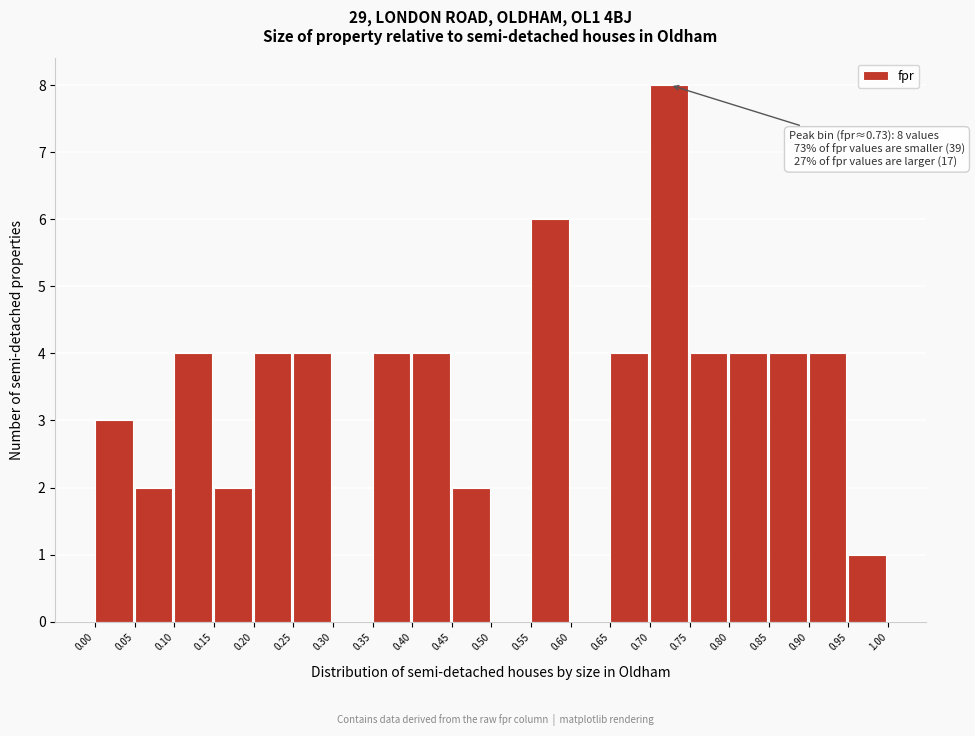

Which range on the x-axis has the tallest bar?

0.70 to 0.75